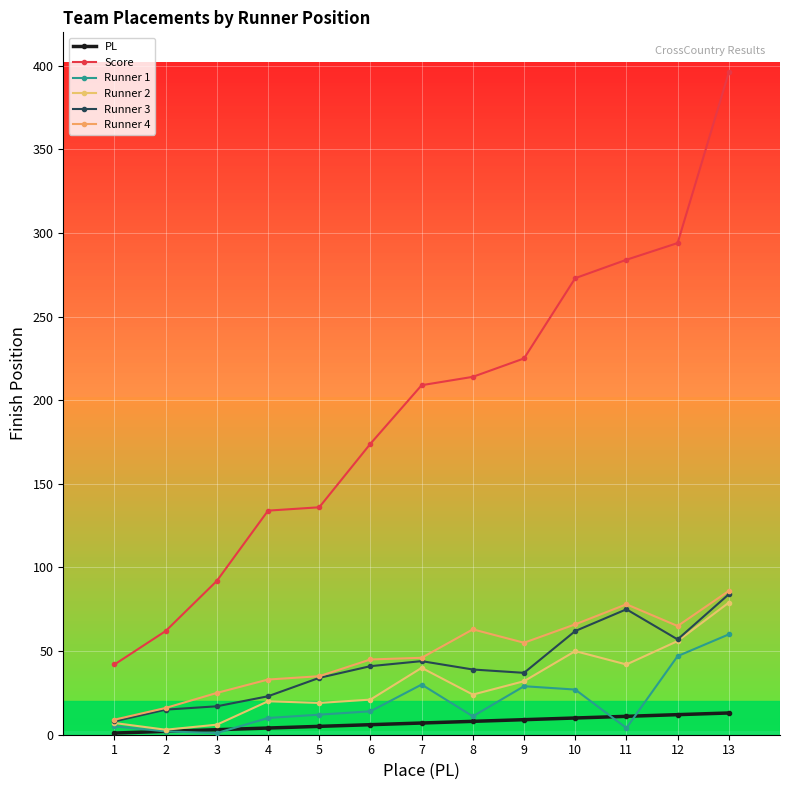

Is this an area chart (filled region under the line)?

No